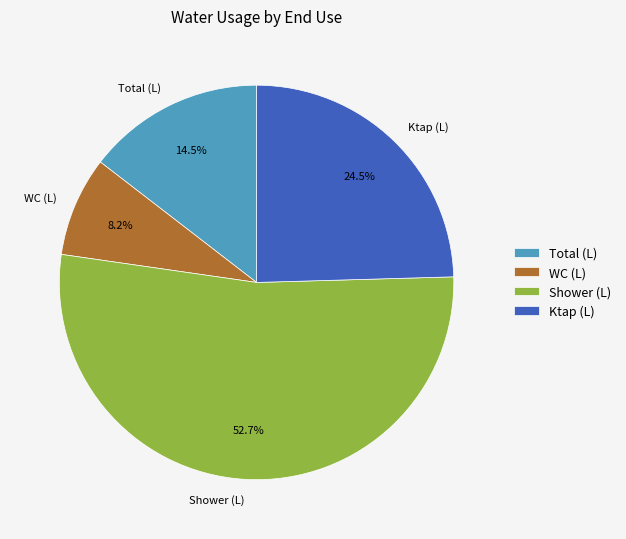

Is there any slice that represents more than half of the pie?

Yes